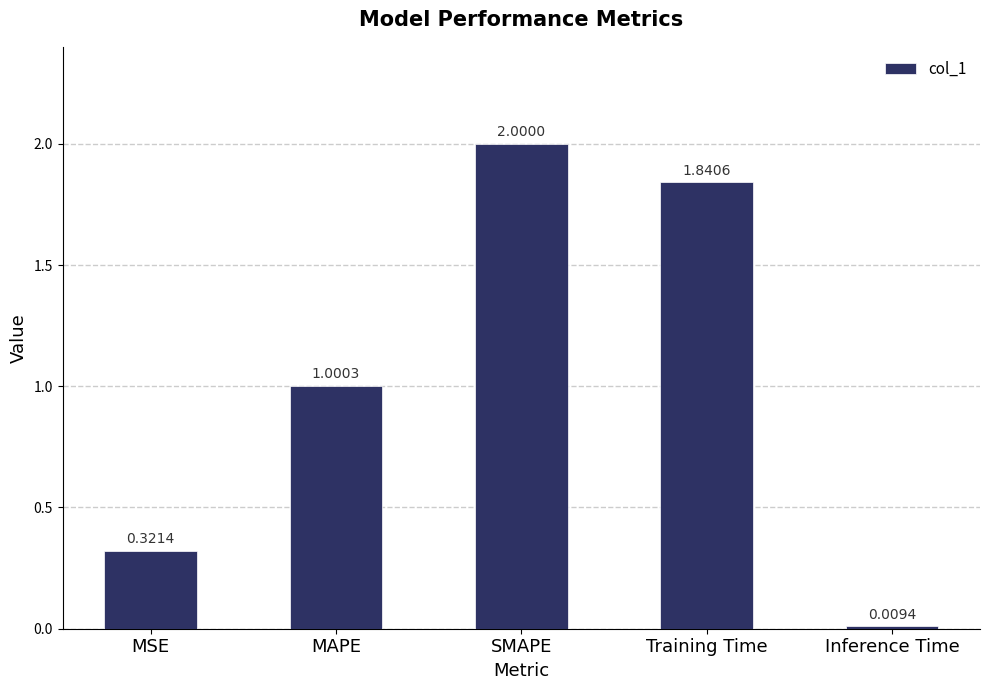

How many series are shown in this chart?

1